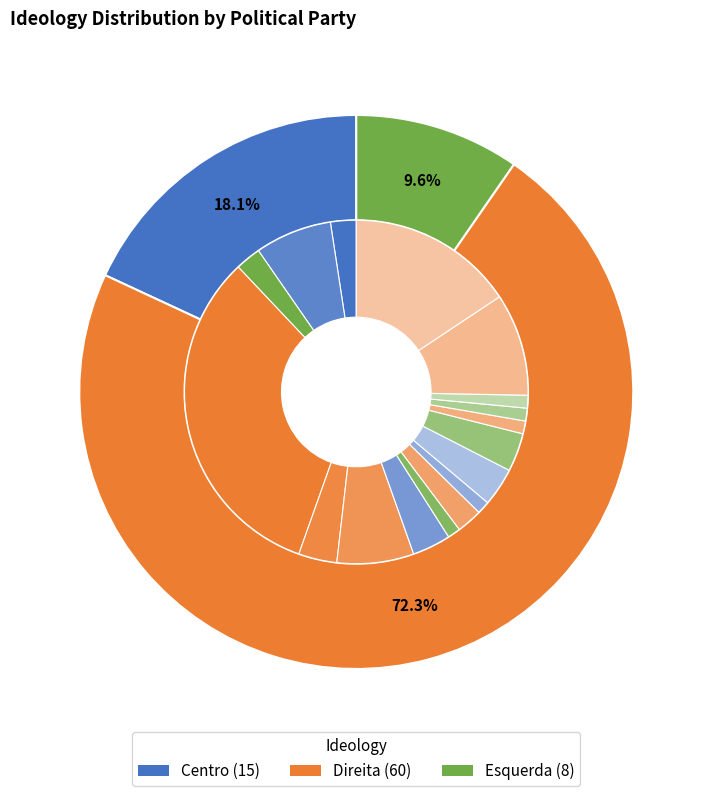

The 3 slice represents 4% of the pie. True or false?

True